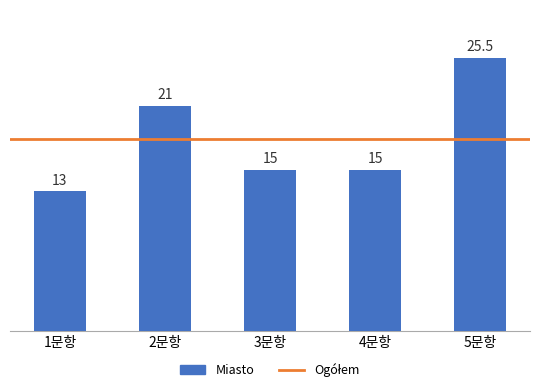

Where is the data nearest to the value 19?

2문항